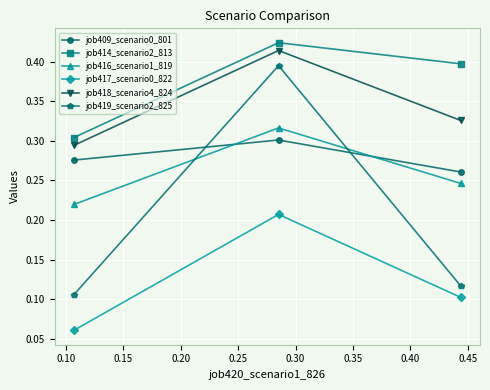

At how many categories does at least one series exceed 0?

3